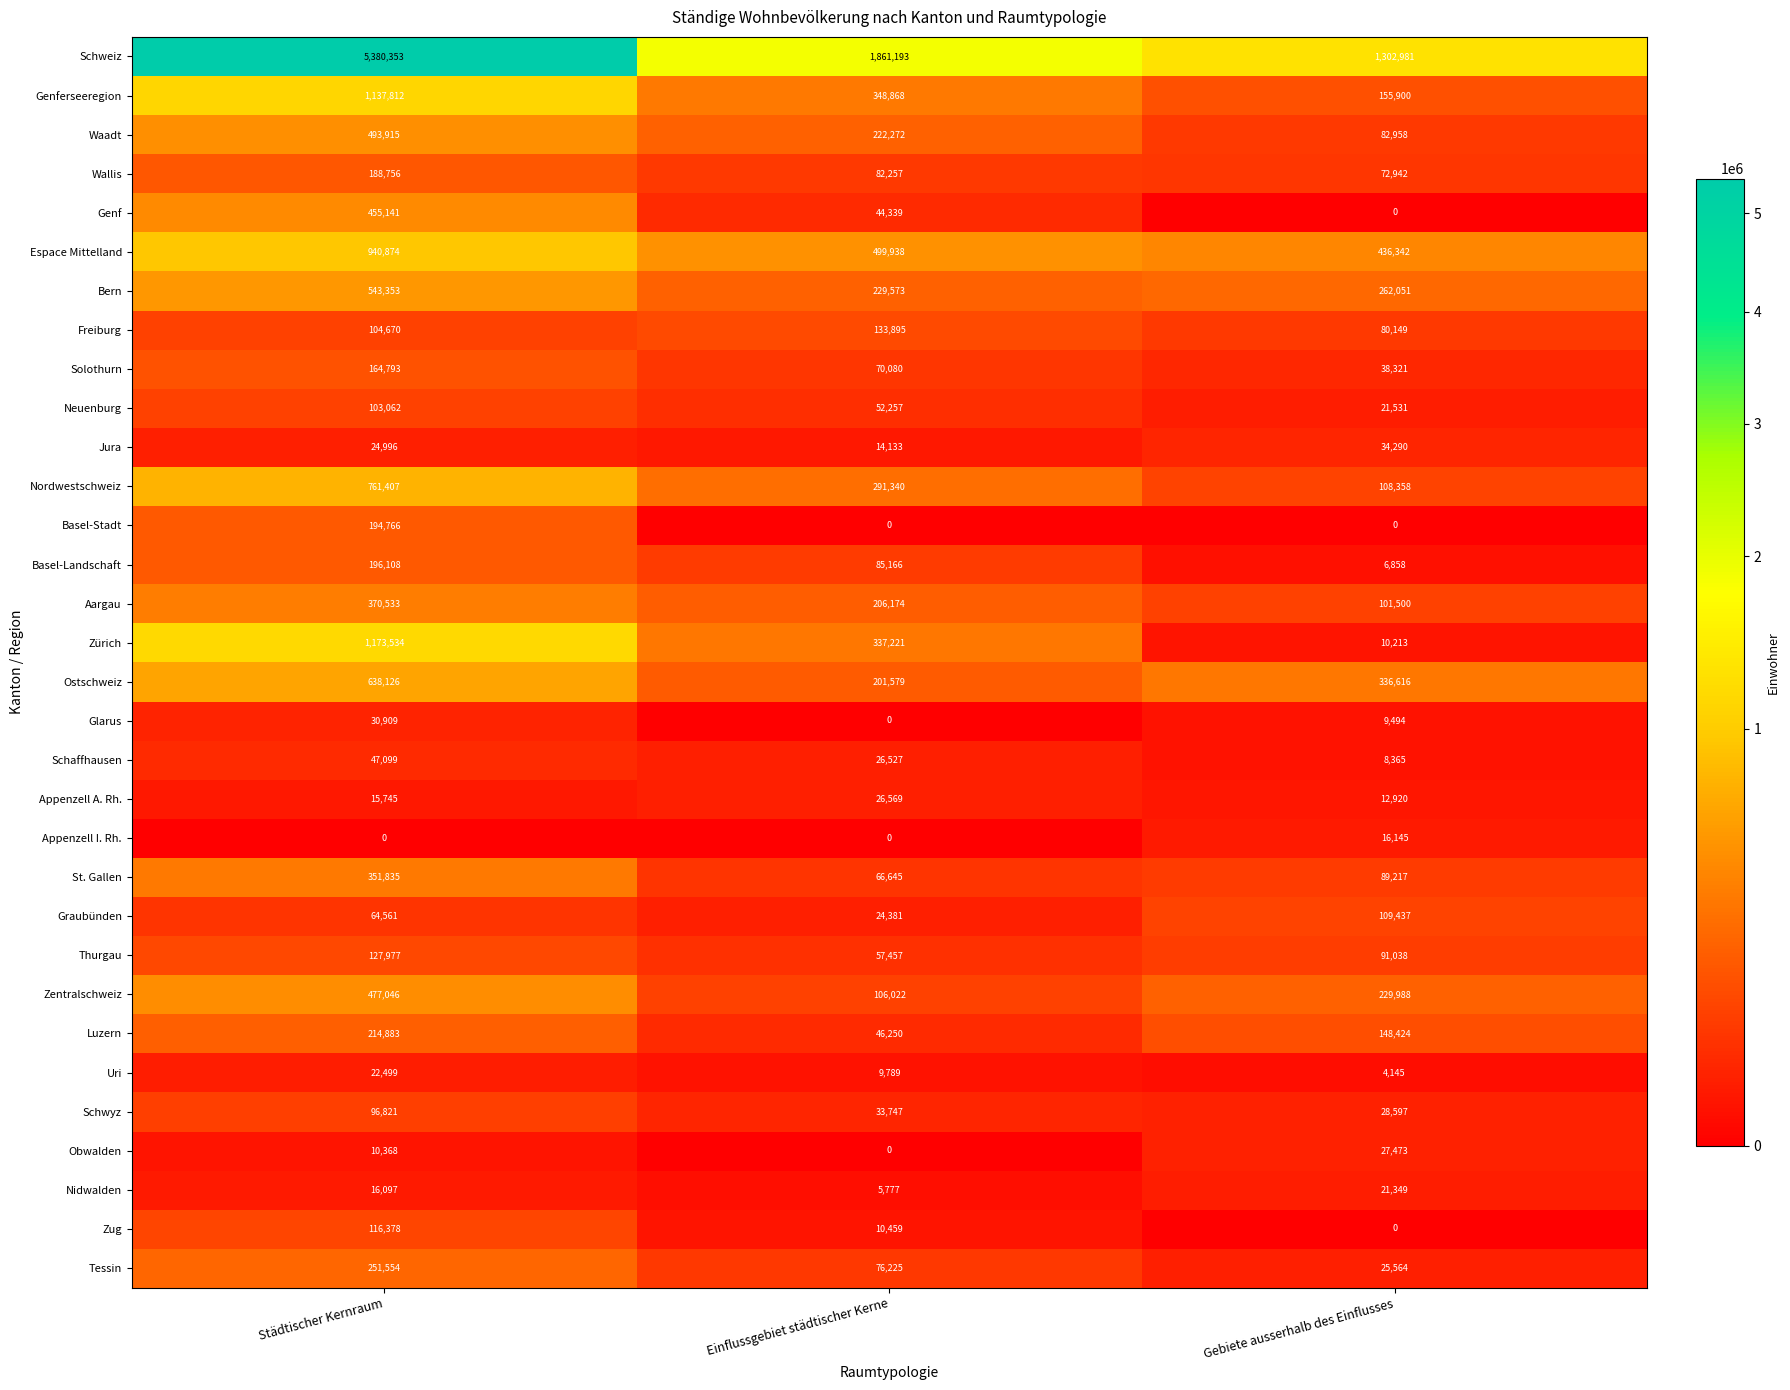

At which category is the sum across all series the highest?

Städtischer Kernraum